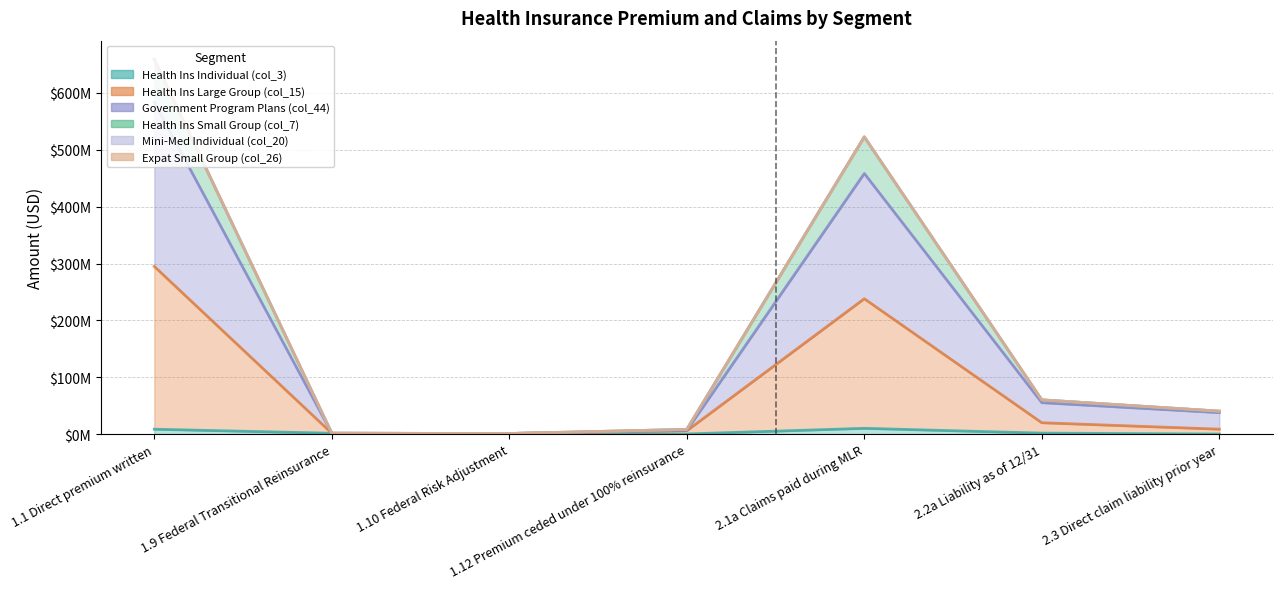

True or false: Health Ins Small Group (col_7) and Government Program Plans (col_44) intersect in this chart.

False